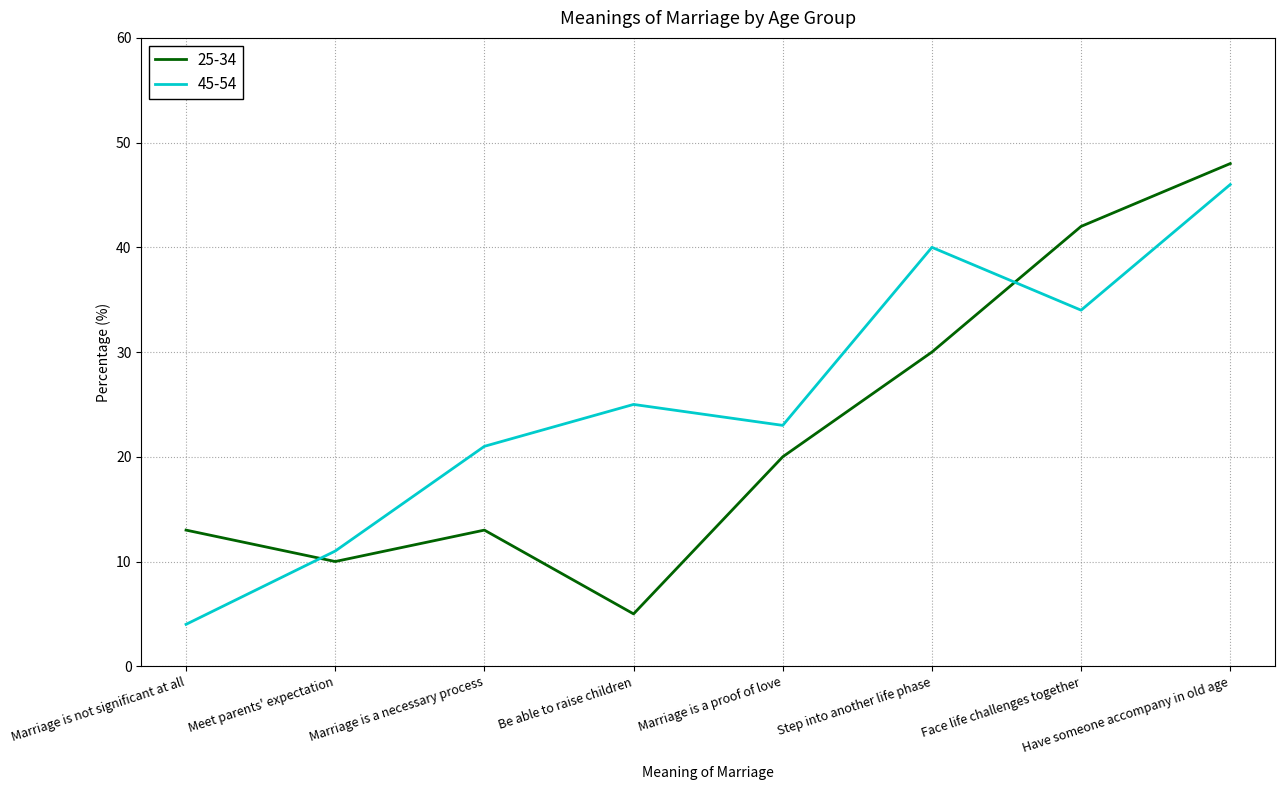

Reading left to right, list all the values displayed in this chart.

25-34: Marriage is not significant at all=13	Meet parents' expectation=10	Marriage is a necessary process=13	Be able to raise children=5	Marriage is a proof of love=20	Step into another life phase=30	Face life challenges together=42	Have someone accompany in old age=48
45-54: Marriage is not significant at all=4	Meet parents' expectation=11	Marriage is a necessary process=21	Be able to raise children=25	Marriage is a proof of love=23	Step into another life phase=40	Face life challenges together=34	Have someone accompany in old age=46